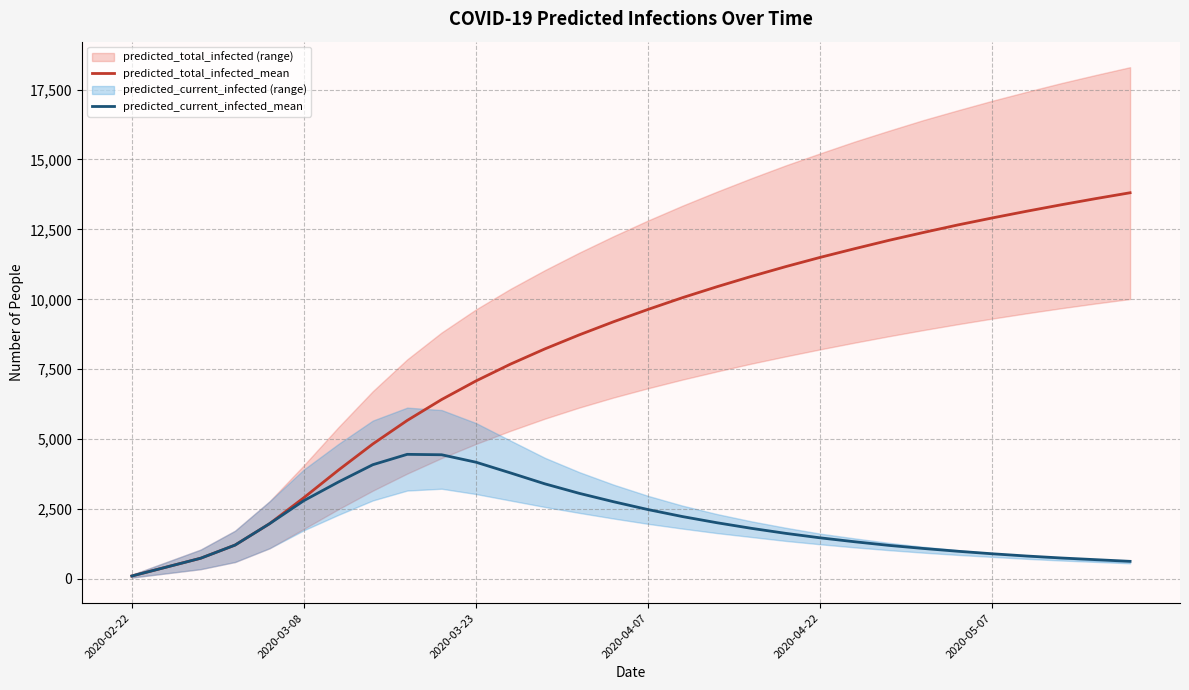

Which category has the lowest value in the predicted_current_infected_mean series?

2020-02-22